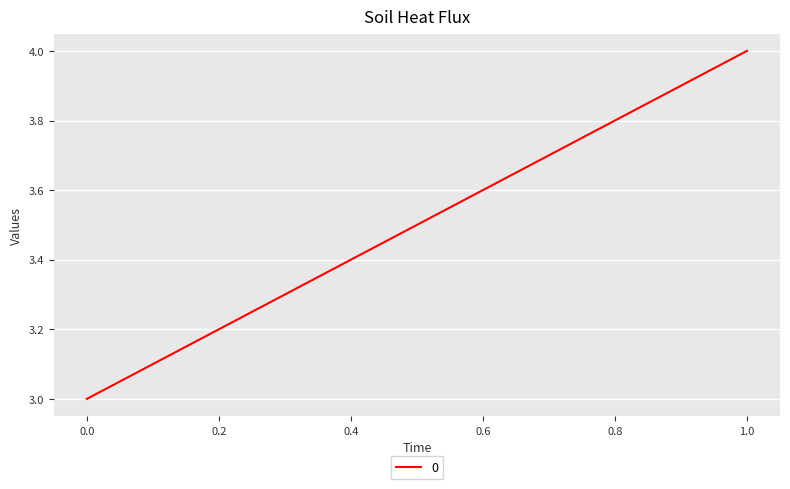

What is the difference between the values at 1 and 0?

1